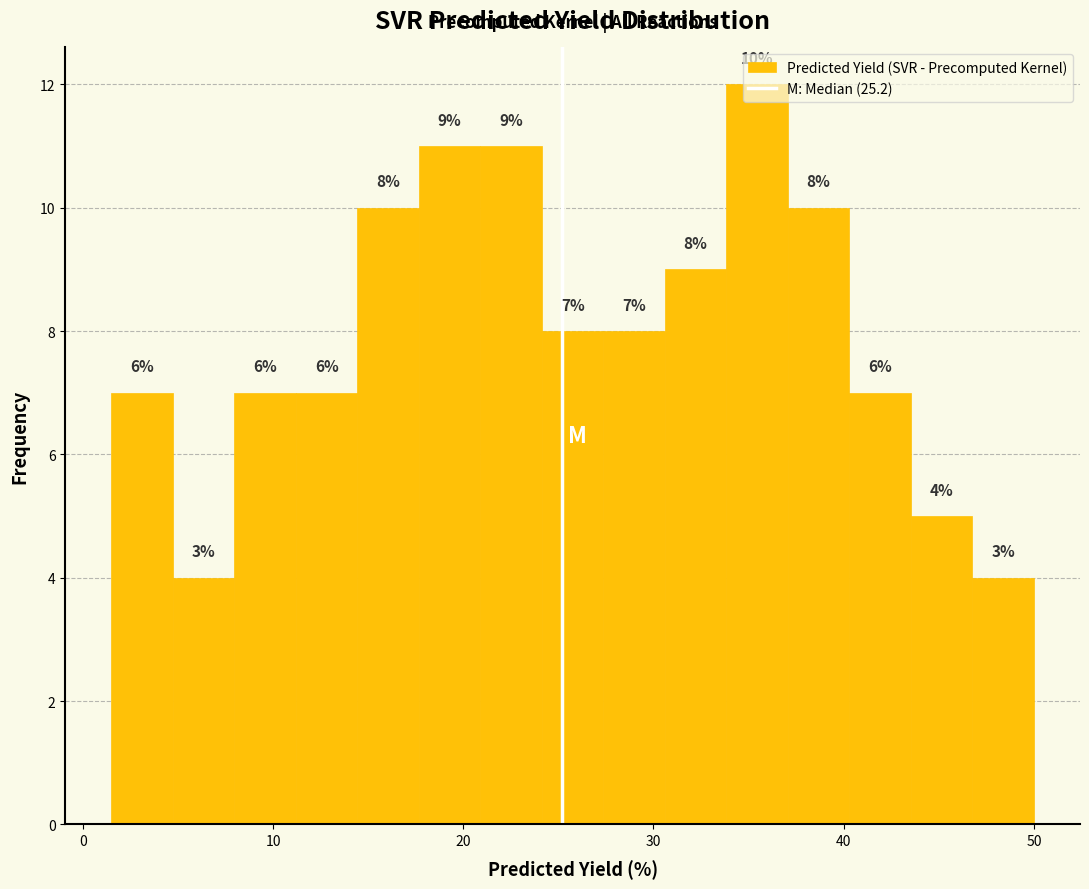

Read against the x-axis, roughly where is the centre of the tallest bar?

35